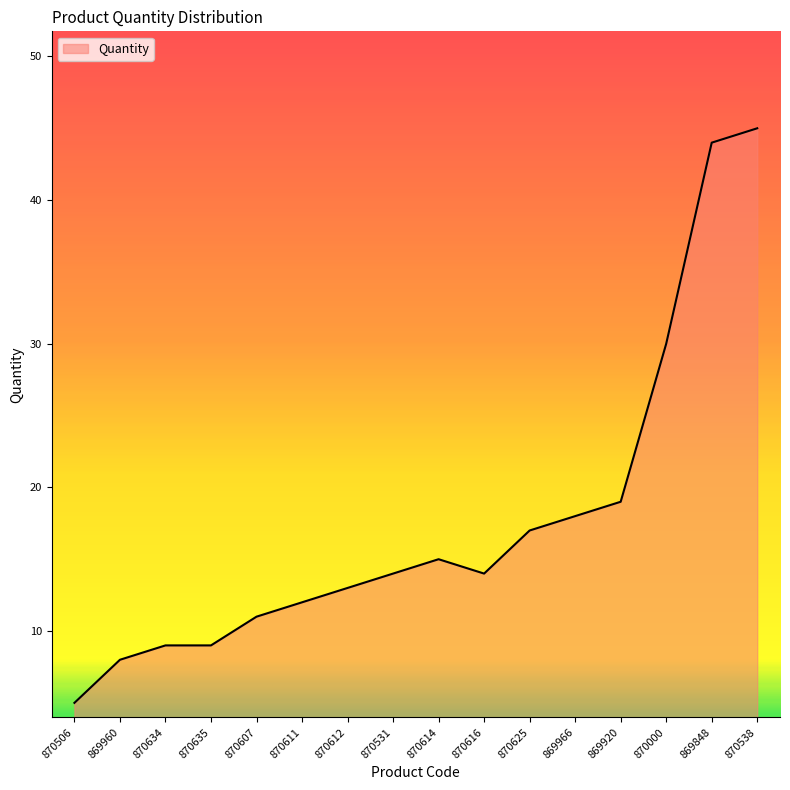

Is it true that the value at 870614 is 15?

True